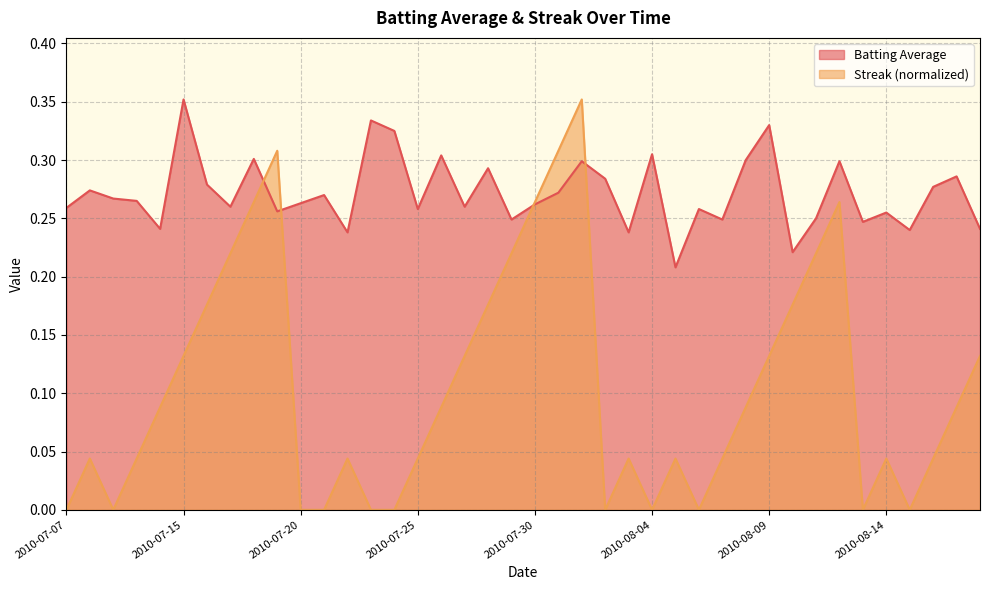

Where do Batting Average and Streak first cross each other?

2010-07-18 and 2010-07-19